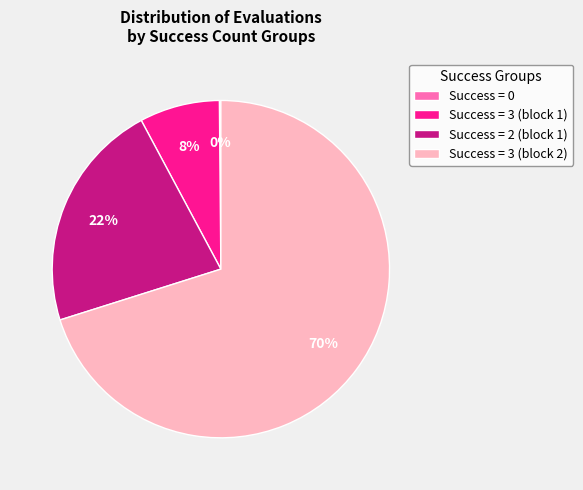

True or false: Success = 3 (block 1) accounts for 15% of the total.

False